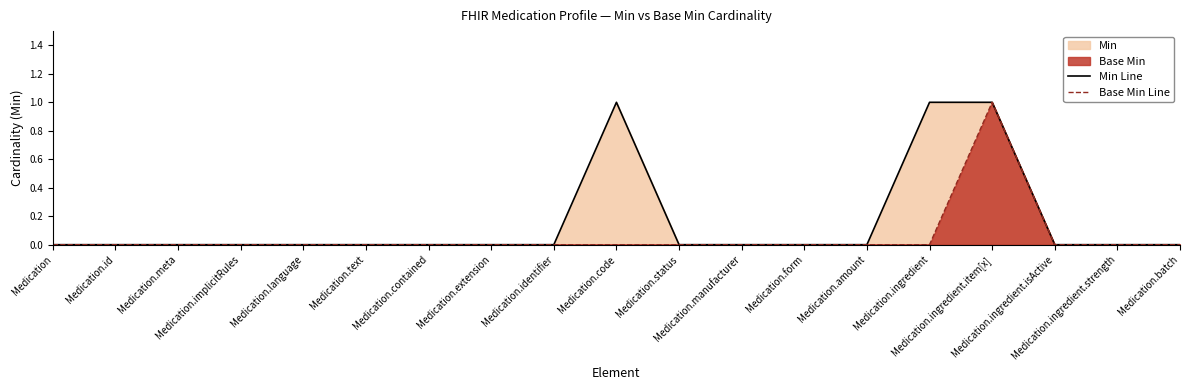

At which category does the chart reach its minimum across all series?

Medication